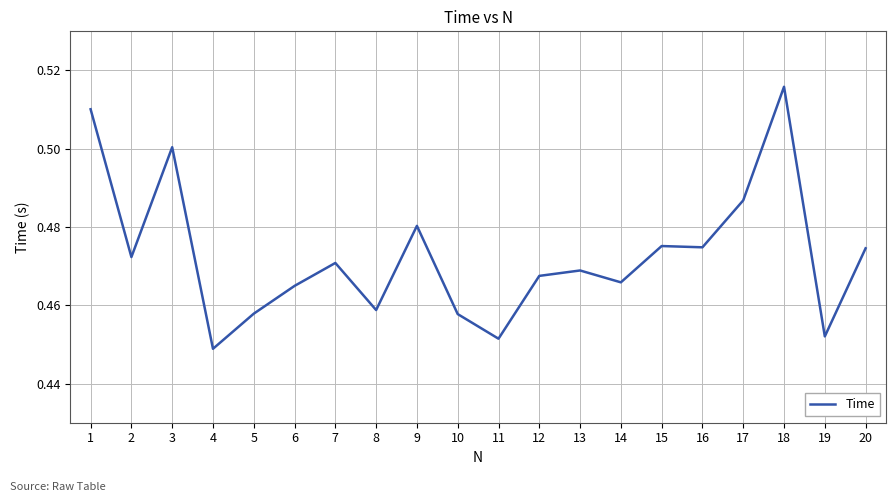

What is the change in value from 3 to 4?

-0.1